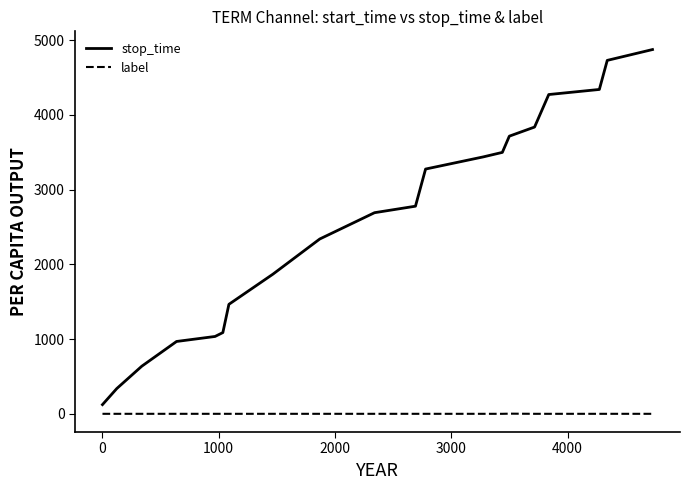

True or false: stop_time and label intersect in this chart.

False